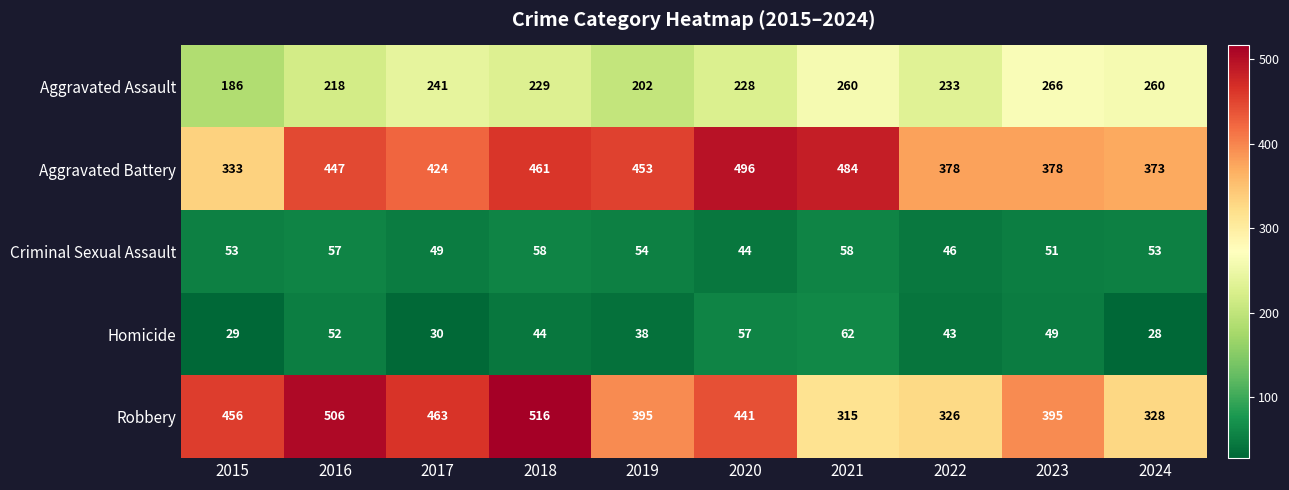

What is the sum of all Homicide values?

432